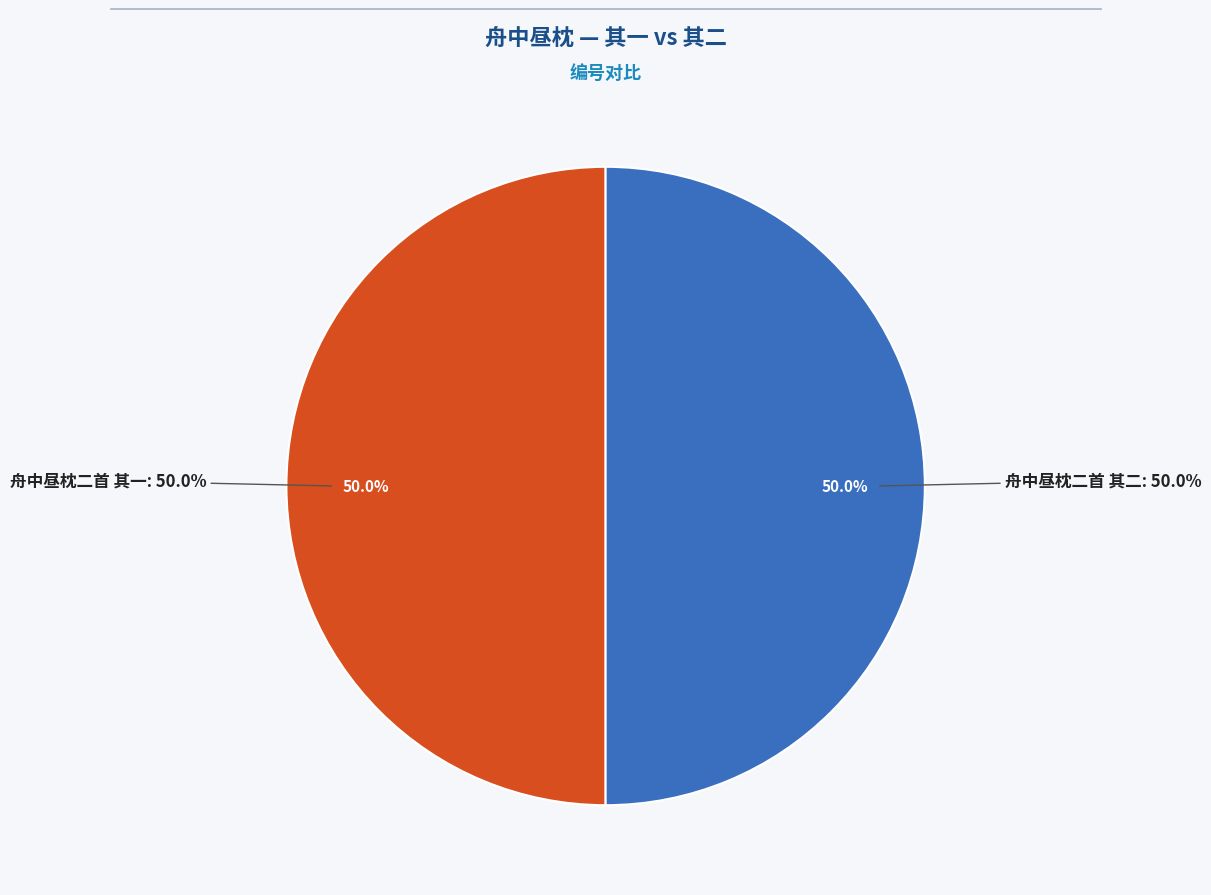

Approximately how many times larger is the value at 舟中昼枕二首 其二 compared to 舟中昼枕二首 其一?

1.0